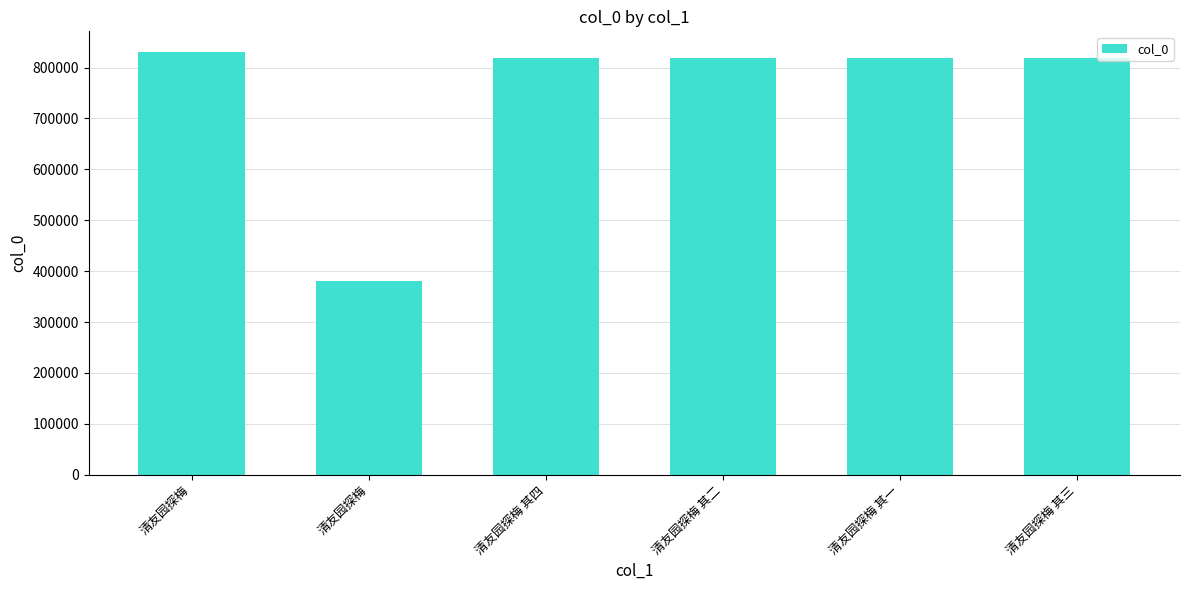

Count the number of data series in this chart.

1